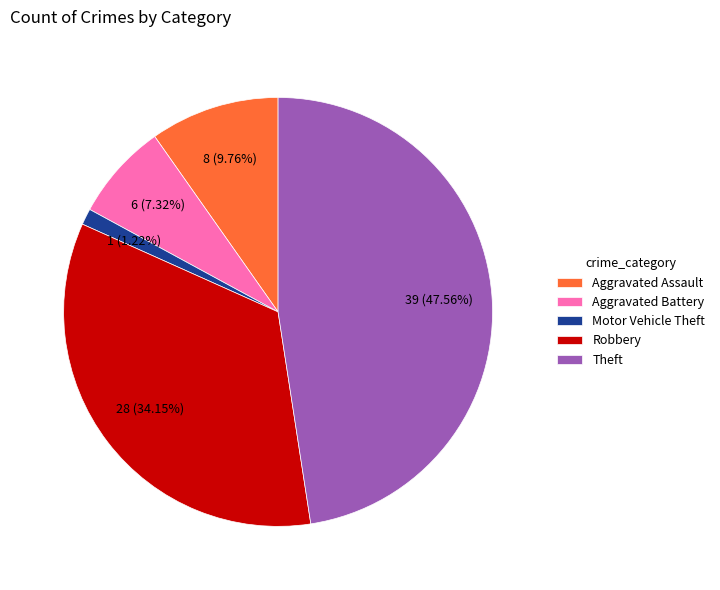

Which slice is the largest?

Theft